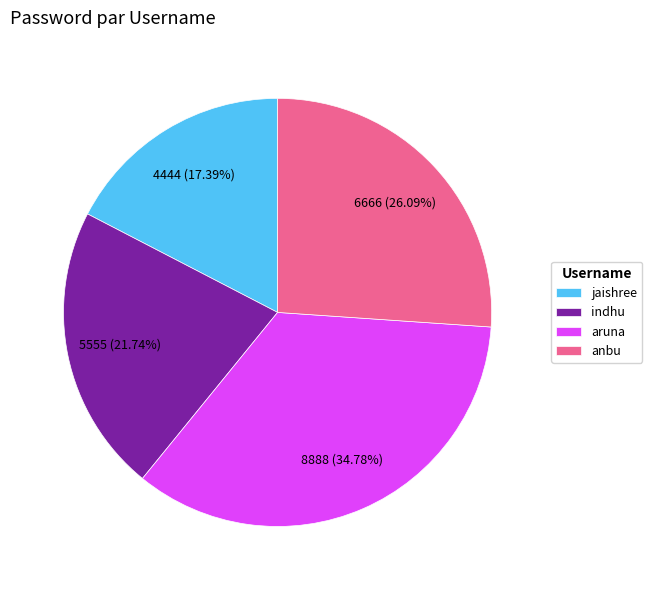

The aruna slice represents 43% of the pie. True or false?

False